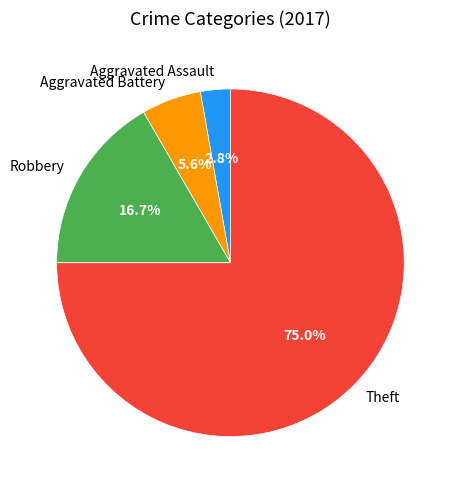

Rank the categories by value from highest to lowest.

Theft, Robbery, Aggravated Battery, Aggravated Assault